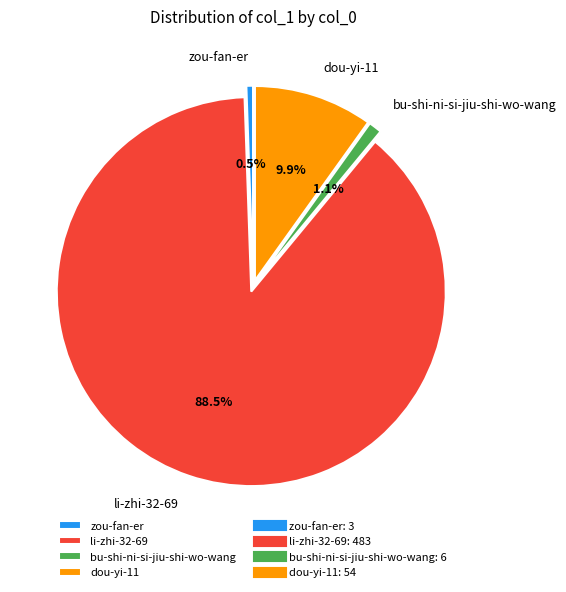

To the nearest percent, what percentage of the pie is bu-shi-ni-si-jiu-shi-wo-wang?

1%